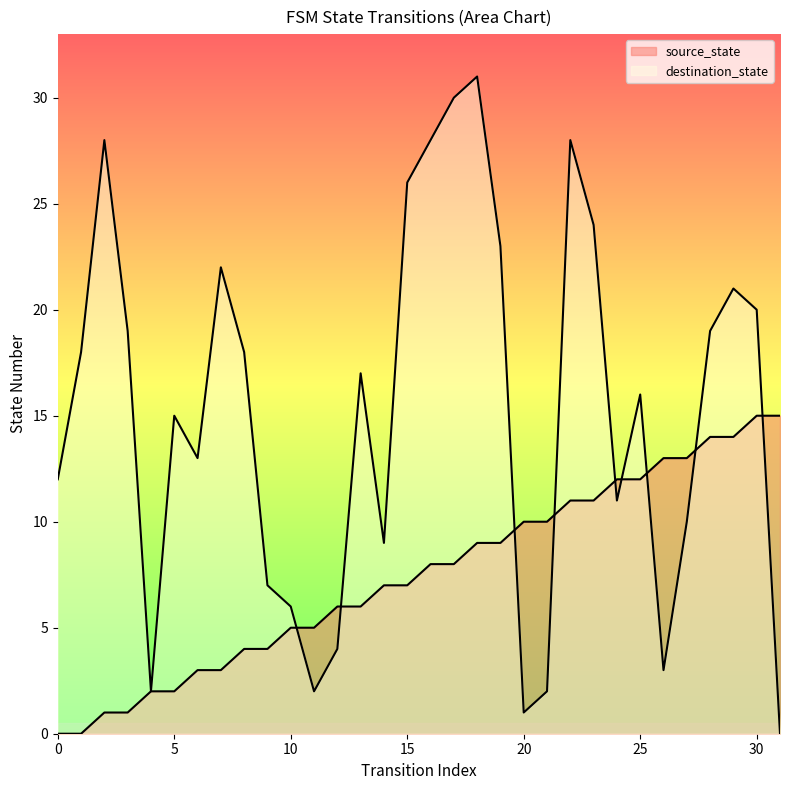

Reading left to right, what are all the values shown in this chart?

source_state: 0	0	1	1	2	2	3	3	4	4	5	5	6	6	7	7	8	8	9	9	10	10	11	11	12	12	13	13	14	14	15	15
destination_state: 12	18	28	19	2	15	13	22	18	7	6	2	4	17	9	26	28	30	31	23	1	2	28	24	11	16	3	10	19	21	20	0